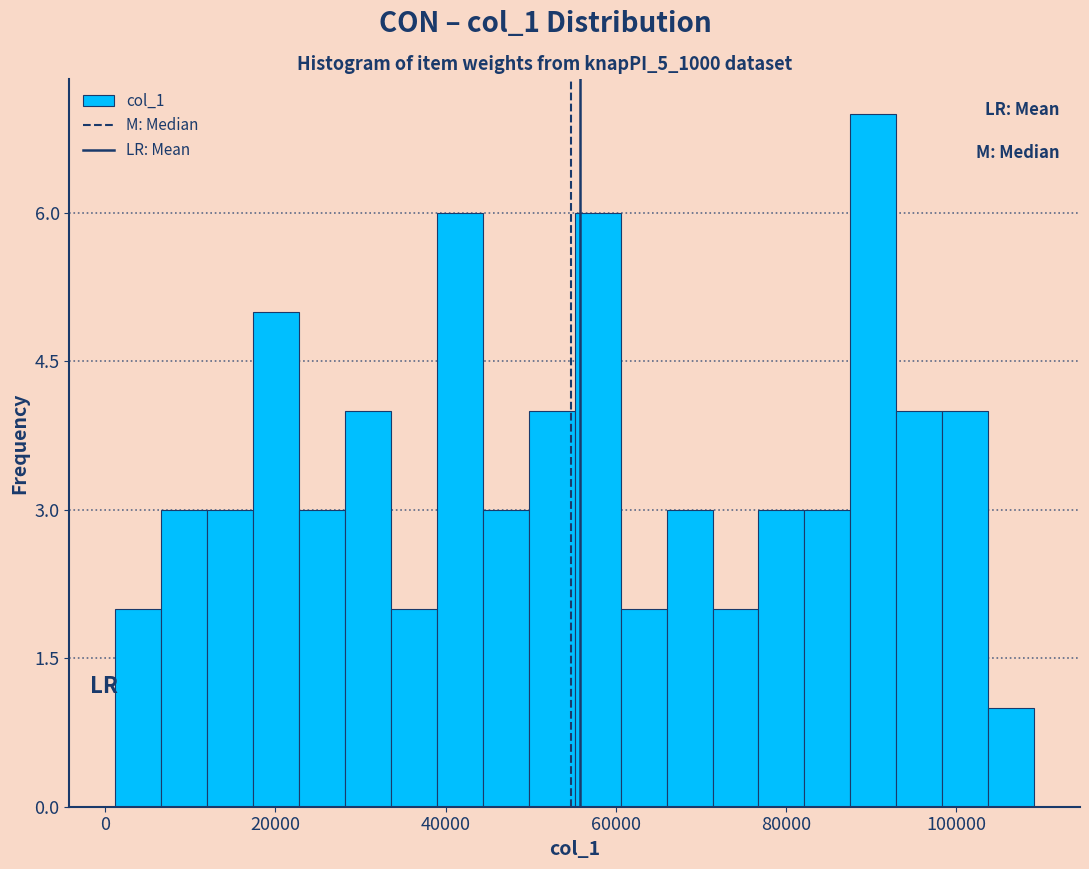

Around what value on the x-axis is the tallest bar? Give the approximate position of its centre, as read against the axis.

90000